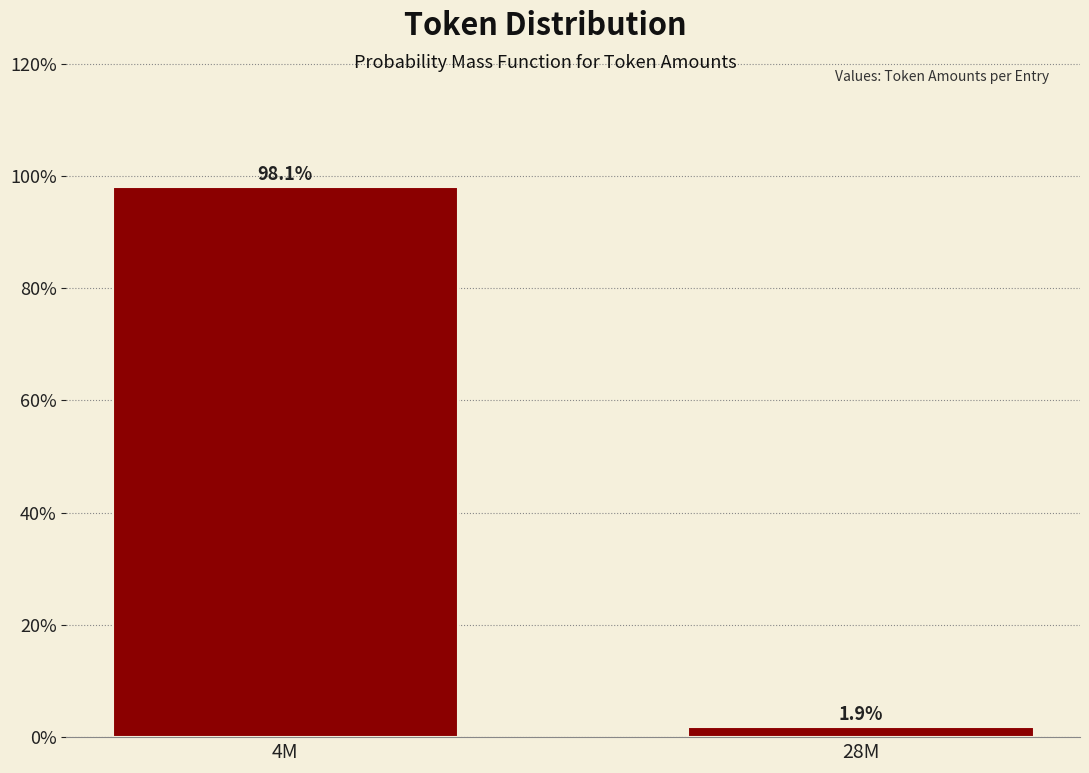

Reading left to right, transcribe all the data shown in this chart.

98.1	1.9